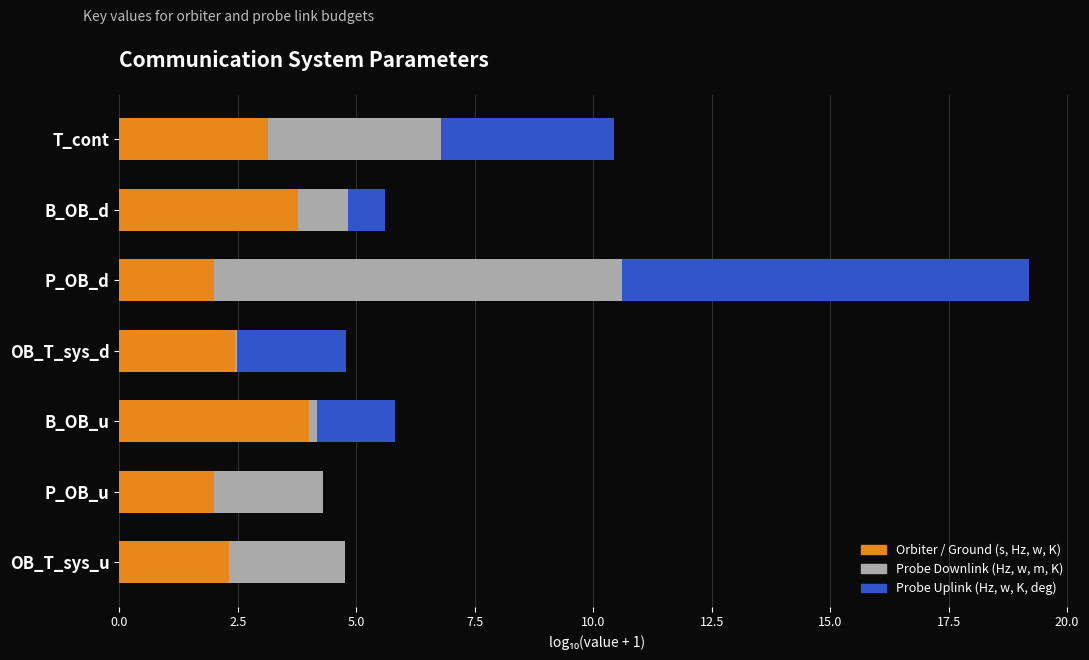

What is the highest value of the Orbiter / Ground (s, Hz, w, K) series?

4.0